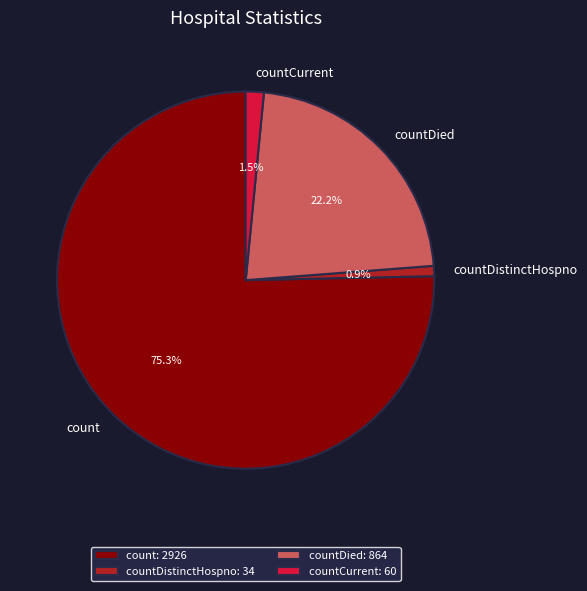

What portion of the pie excludes countDistinctHospno?

99.1%